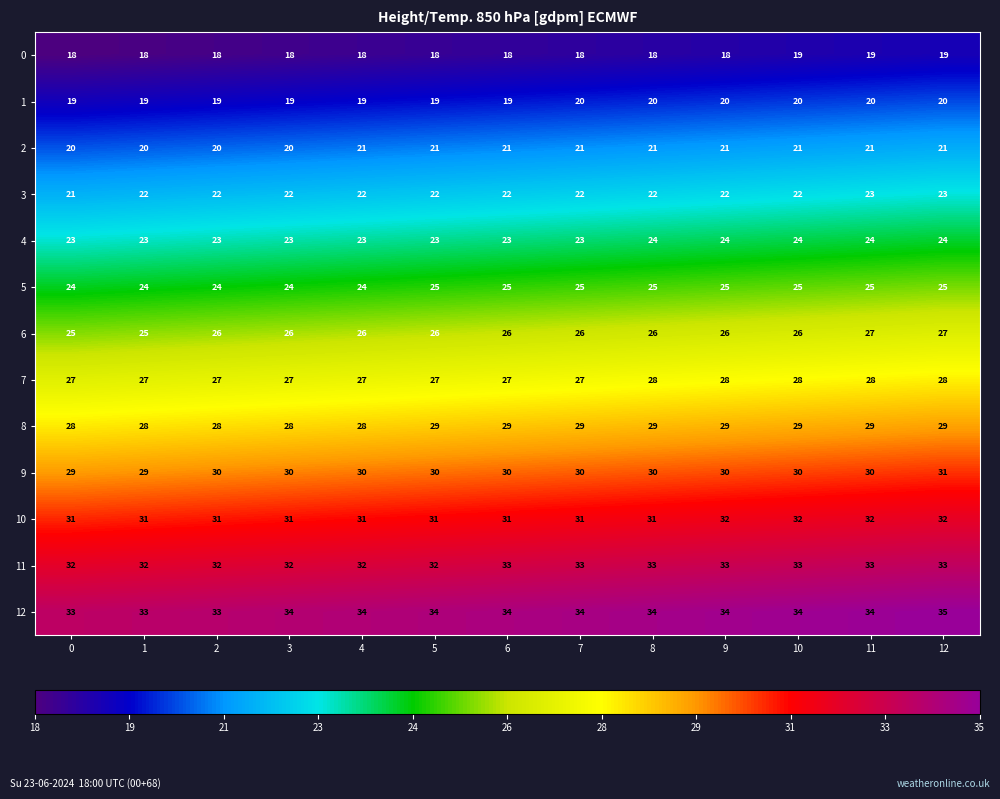

What is the sum of all 5 values?

320